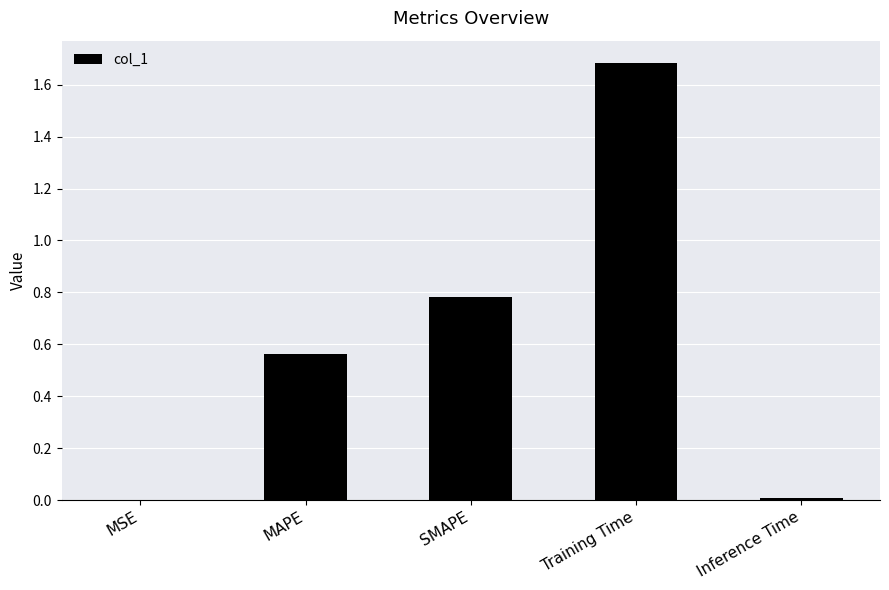

Which category has the highest value across all series?

Training Time